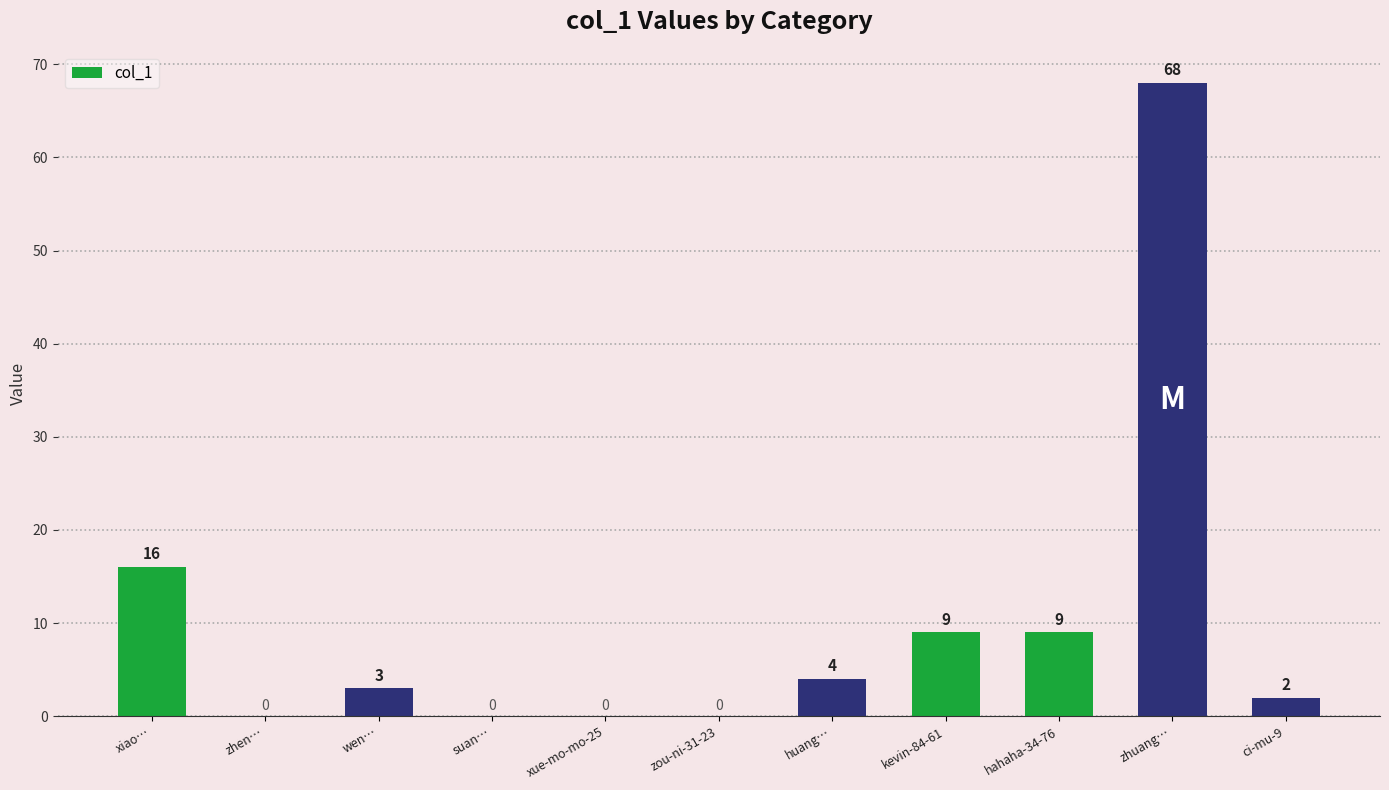

Count the number of data series in this chart.

1